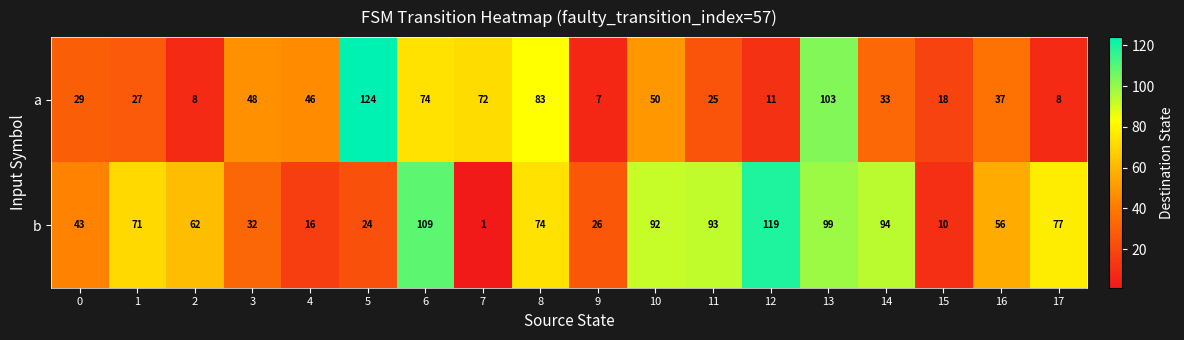

What is the difference between the b values at 0 and 5?

19